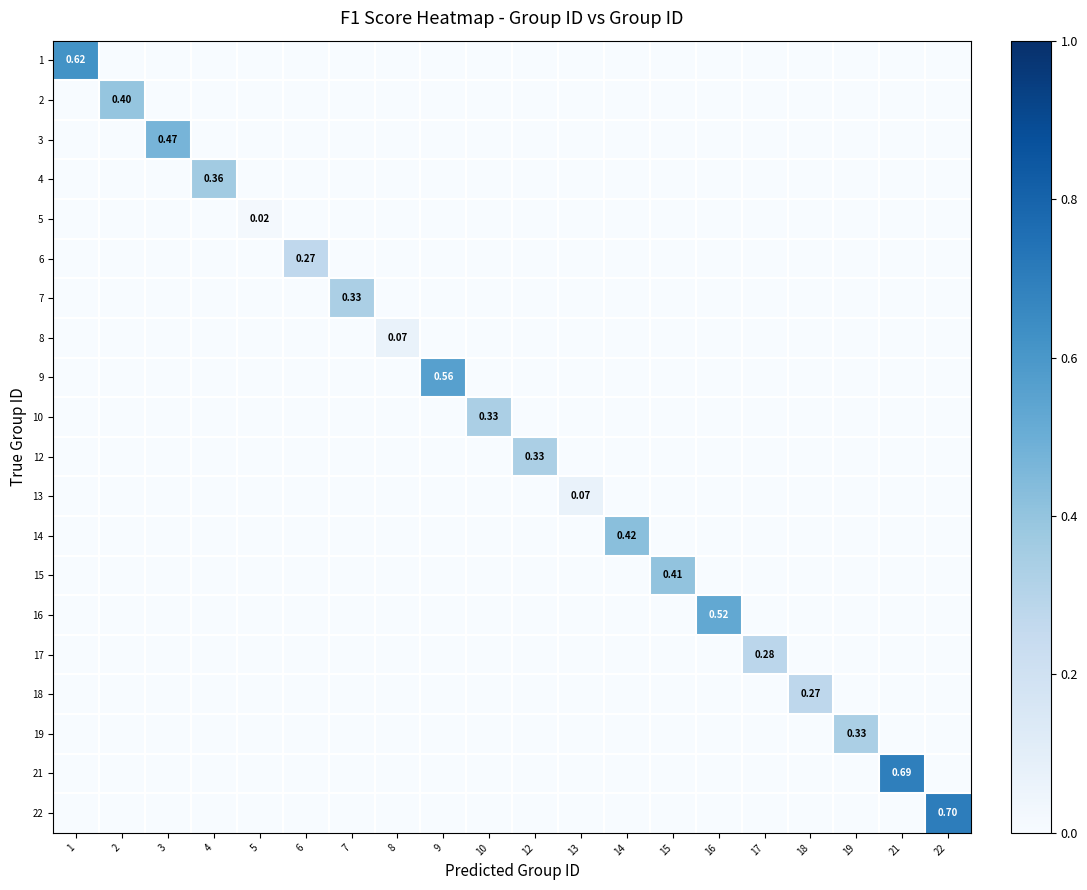

What is the difference between the highest and lowest values at 17?

0.3